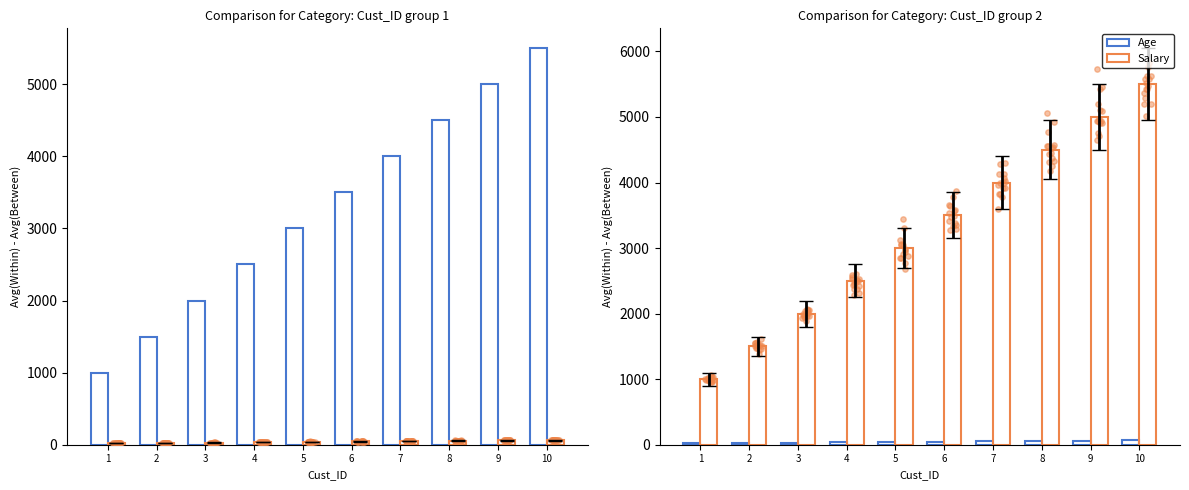

What is the total value across all series at 5?

3040